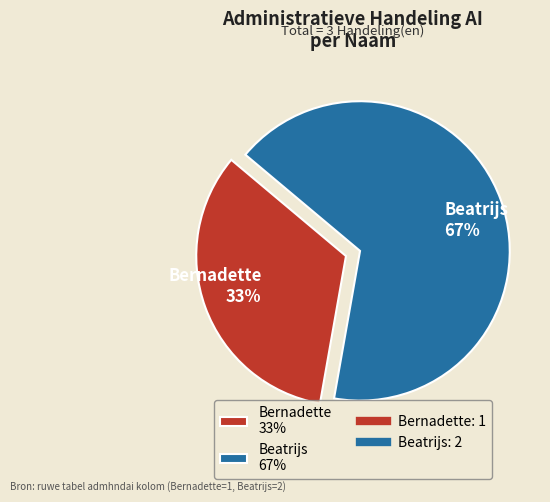

Is it true that Beatrijs is 67% of the pie?

True